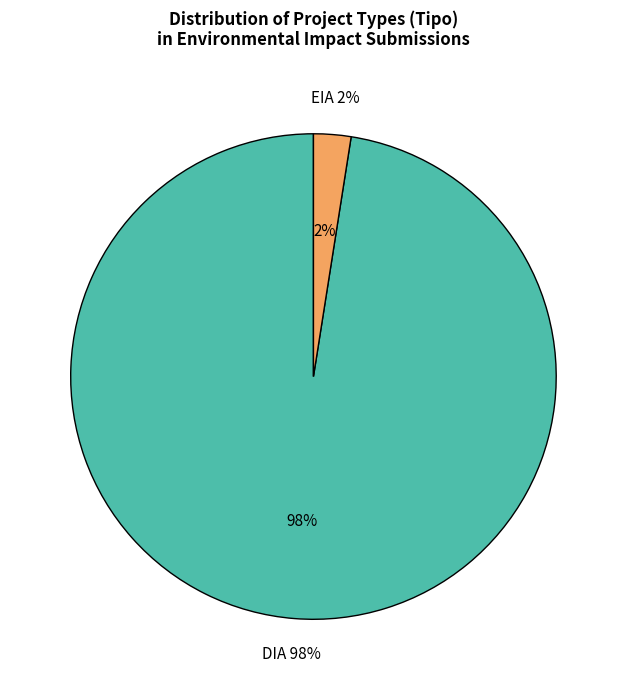

Is it true that DIA is 91% of the pie?

False